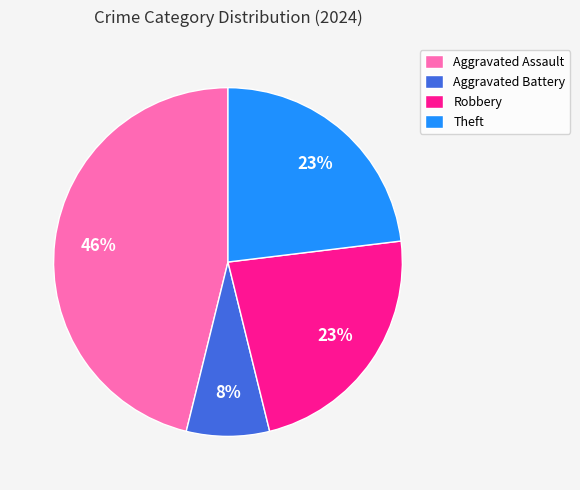

Which slice is the largest?

Aggravated Assault